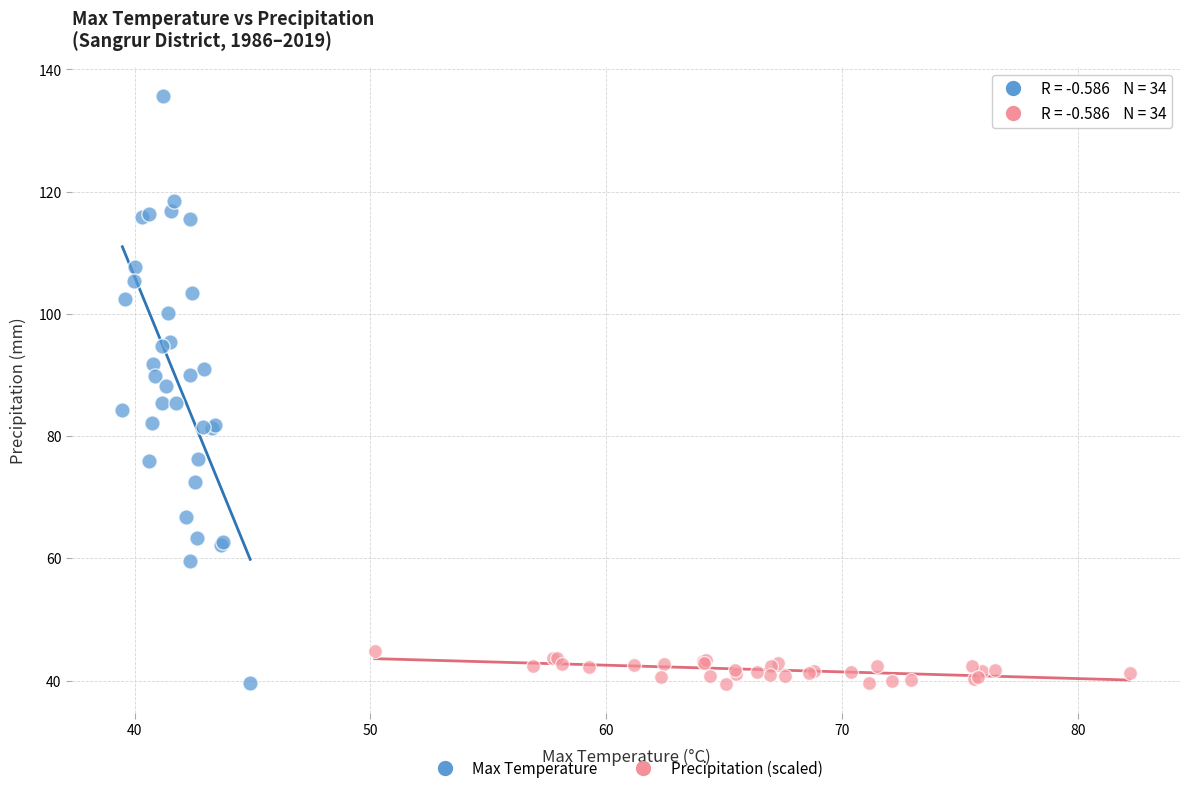

Which series has the largest Y range (max minus min)?

Max Temperature